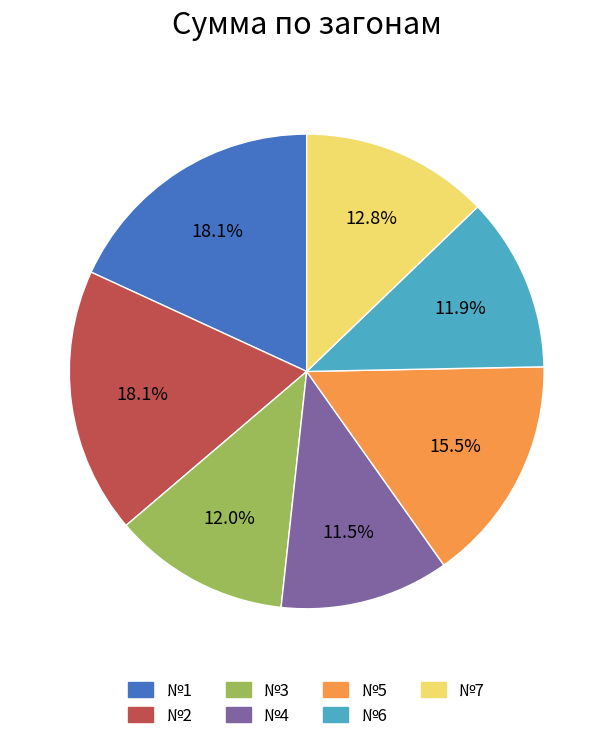

How many segments does this pie chart have?

7